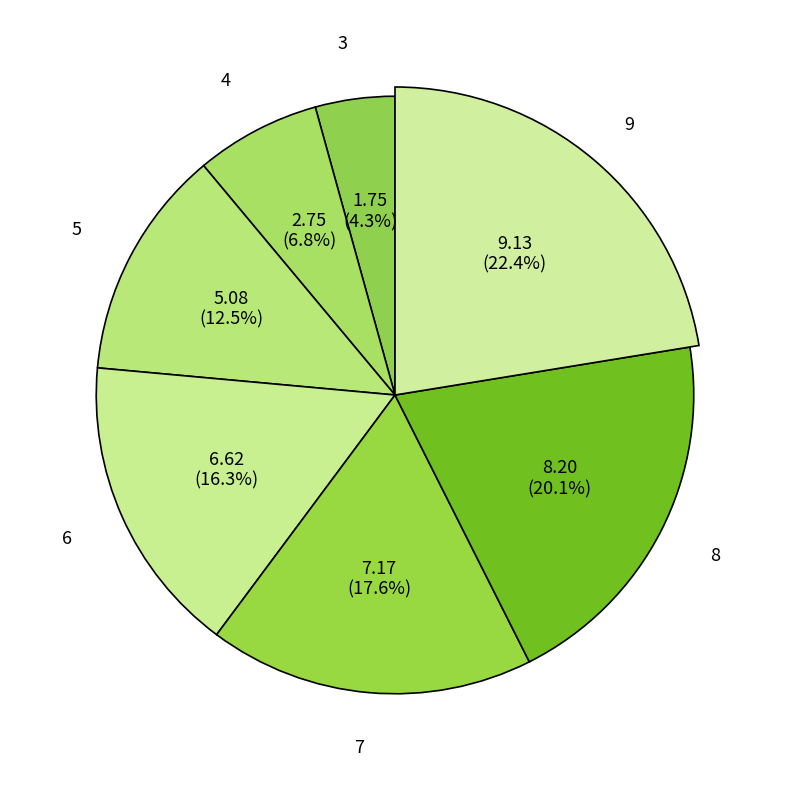

Is there any slice that represents more than half of the pie?

No